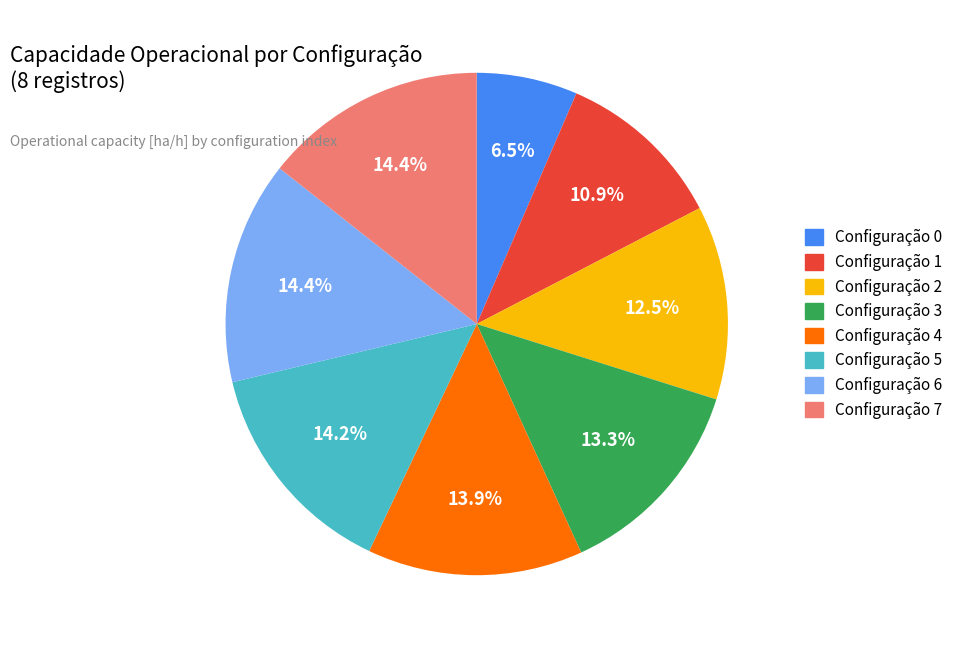

To the nearest percent, what is the difference between the largest and smallest slice percentages?

8%